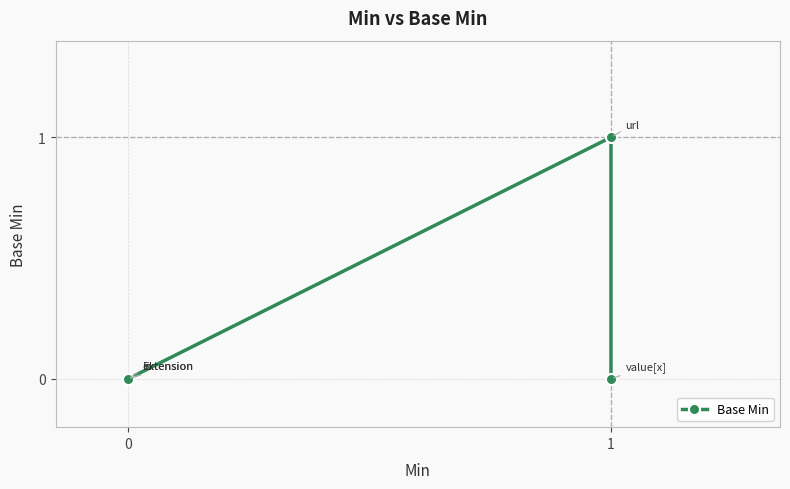

What is the difference between the maximum and second lowest values?

1